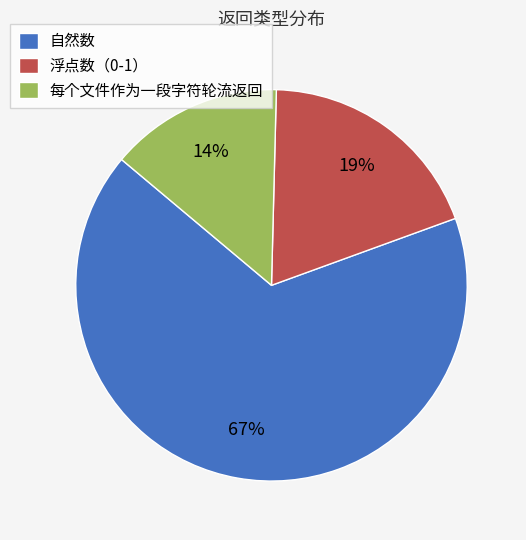

Which has a higher value, 浮点数（0-1） or 自然数?

自然数